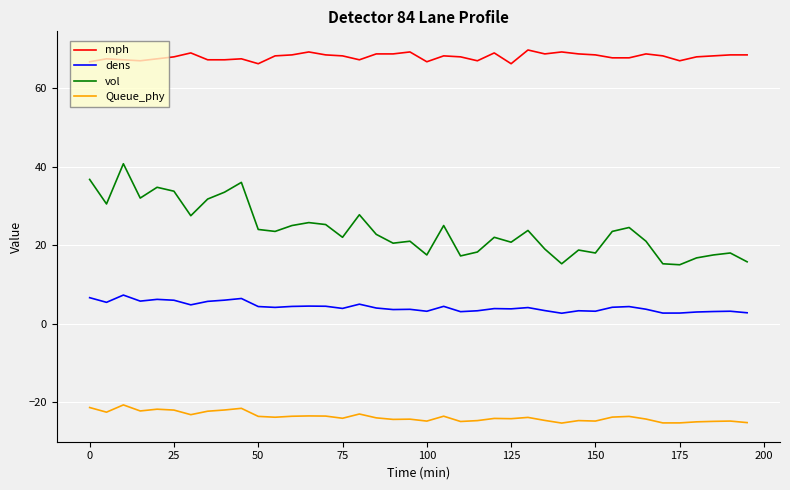

True or false: mph and Queue_phy cross at least once.

False